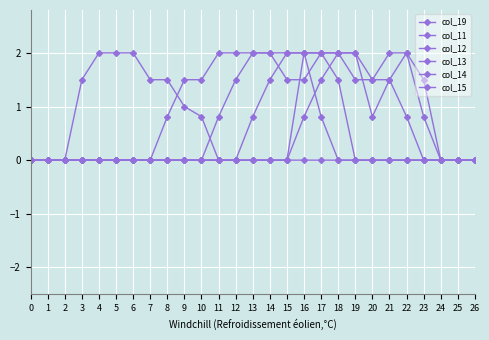

Rank the series by their maximum value, from lowest to highest.

col_19, col_11, col_12, col_13, col_14, col_15